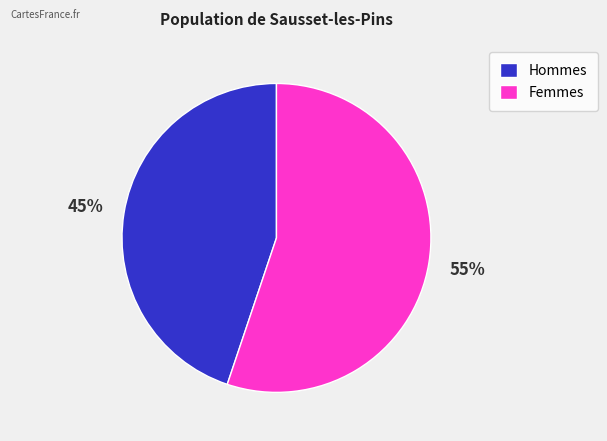

What is the smallest slice in the pie chart?

Hommes